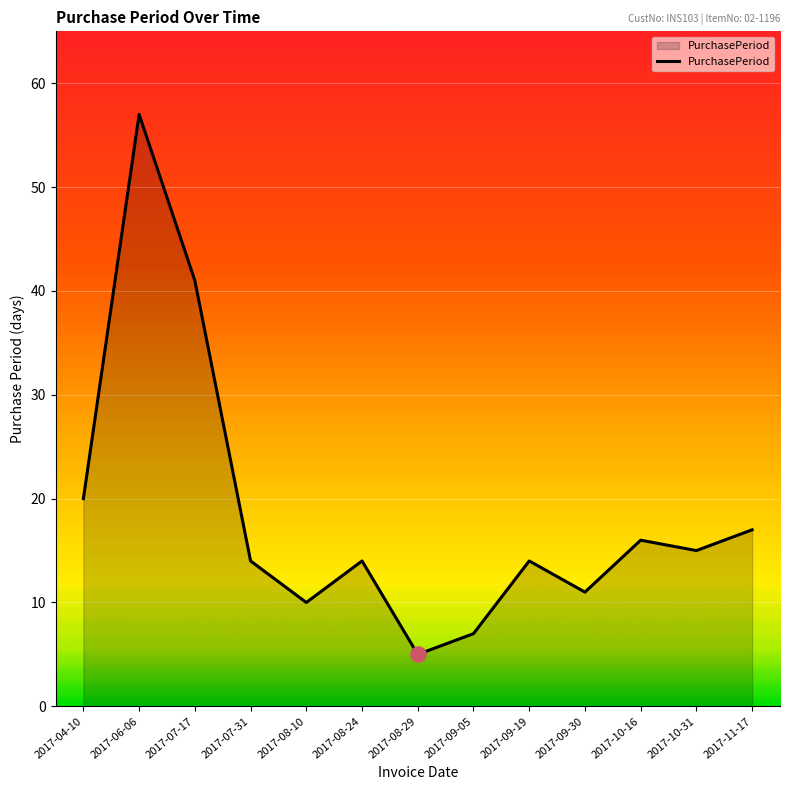

What is the change in value from 2017-09-19 to 2017-11-17?

+3